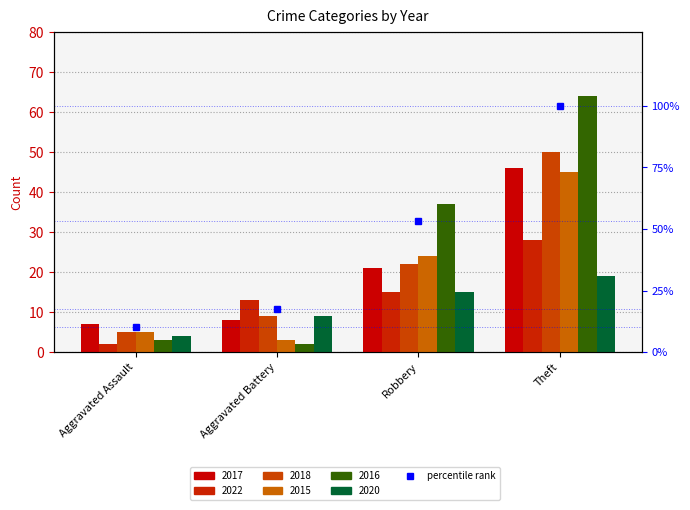

List the labels in order of value, smallest first.

Aggravated Assault, Aggravated Battery, Robbery, Theft